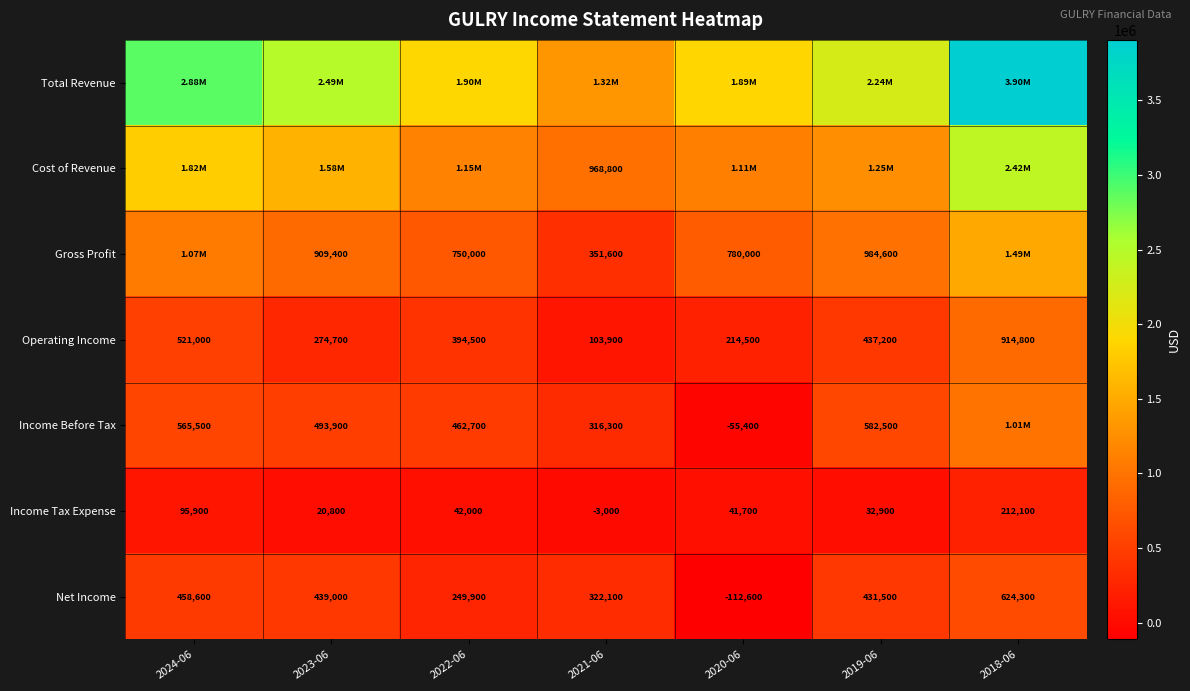

True or false: Cost of Revenue has a value of 968800 at 2021-06.

True